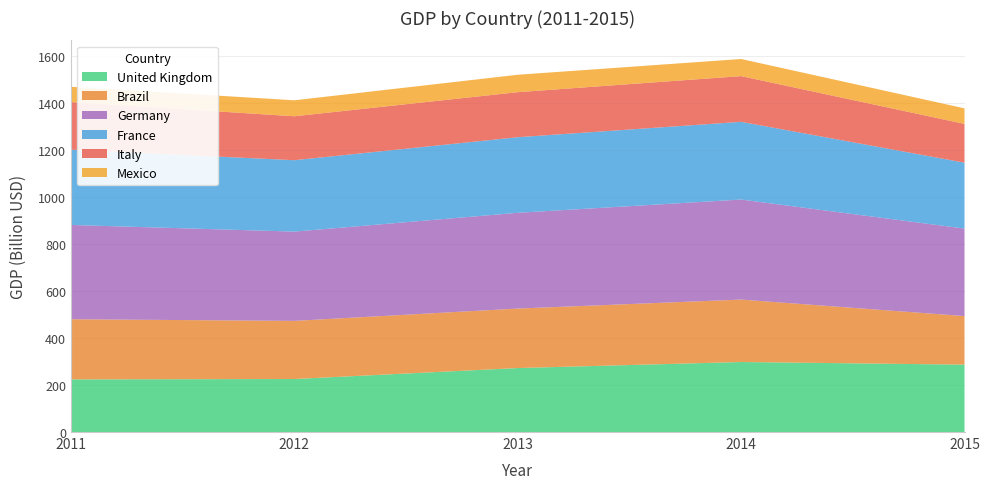

Reading left to right, what are all the values shown in this chart?

United Kingdom: 2011=223969915128.1	2012=225565150433.0	2013=272259823734.7	2014=297921880817.3	2015=286789141709.9
Brazil: 2011=255945356665.3	2012=247484819329.6	2013=253178516753.4	2014=265734171785.5	2015=206619082257.0
Germany: 2011=401217110834.1	2012=379799647090.6	2013=407432782548.7	2014=425576047610.7	2015=372317557971.5
France: 2011=320314188454.1	2012=303833070606.0	2013=321643335996.0	2014=330708811895.8	2015=280427079155.9
Italy: 2011=202489224423.0	2012=186919895481.2	2013=191696271195.0	2014=194569077561.4	2015=164963196481.7
Mexico: 2011=65174523642.6	2012=68017573906.7	2013=74049641368.9	2014=72790431556.6	2015=66169300615.8